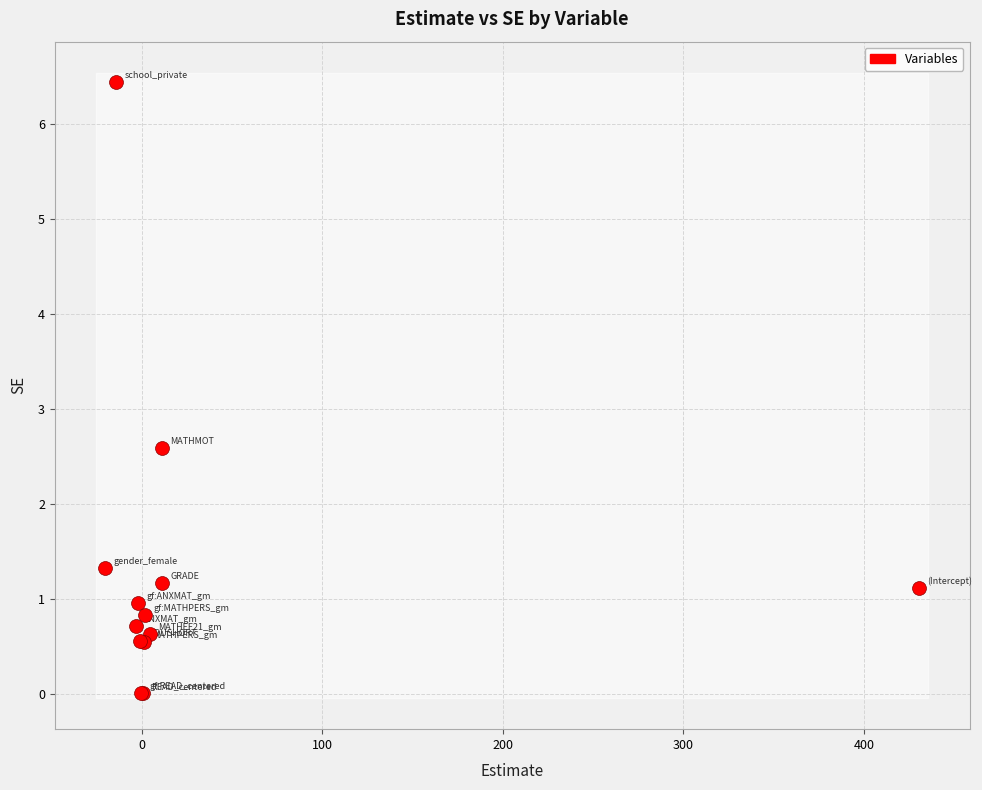

What Y value in the scatter plot is closest to 3?

2.6